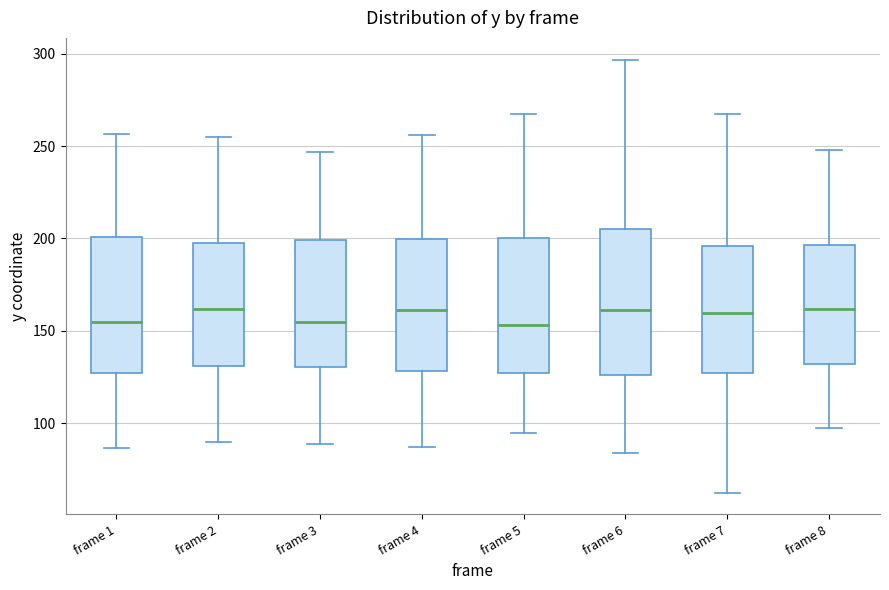

Reading left to right, transcribe this box plot: for each box, give where its median line is, the range the box spans, and where its two whiskers end, as read against the y-axis. The values are not printed on the chart, so give them approximately, as read against the axis.

frame 1: median 155, box 125 to 200, whiskers 85 to 255
frame 2: median 160, box 130 to 195, whiskers 90 to 255
frame 3: median 155, box 130 to 200, whiskers 90 to 245
frame 4: median 160, box 130 to 200, whiskers 85 to 255
frame 5: median 155, box 125 to 200, whiskers 95 to 265
frame 6: median 160, box 125 to 205, whiskers 85 to 295
frame 7: median 160, box 125 to 195, whiskers 60 to 265
frame 8: median 160, box 130 to 195, whiskers 100 to 250